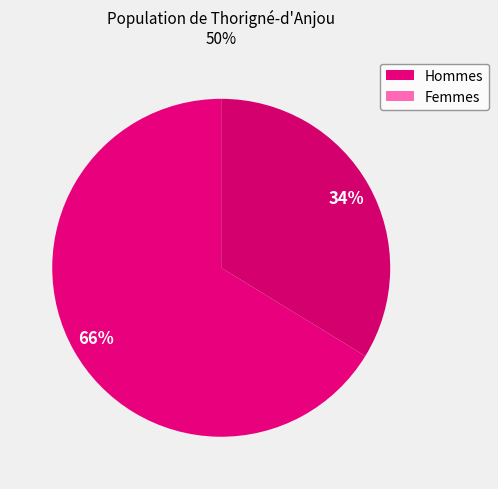

Which category has the smallest portion of the pie?

Femmes